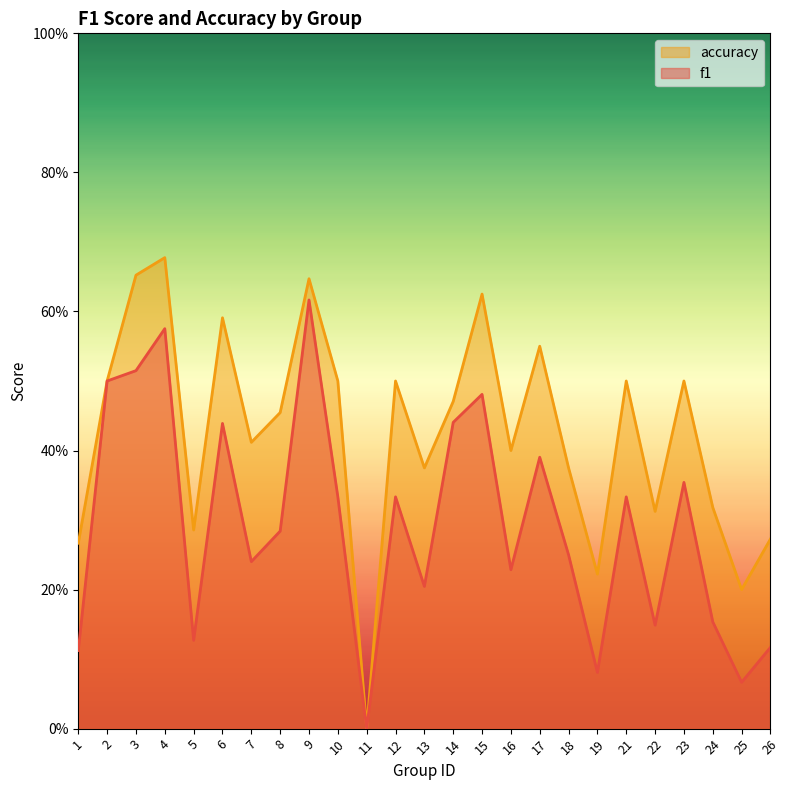

List the series in order of their overall mean, lowest first.

f1, accuracy